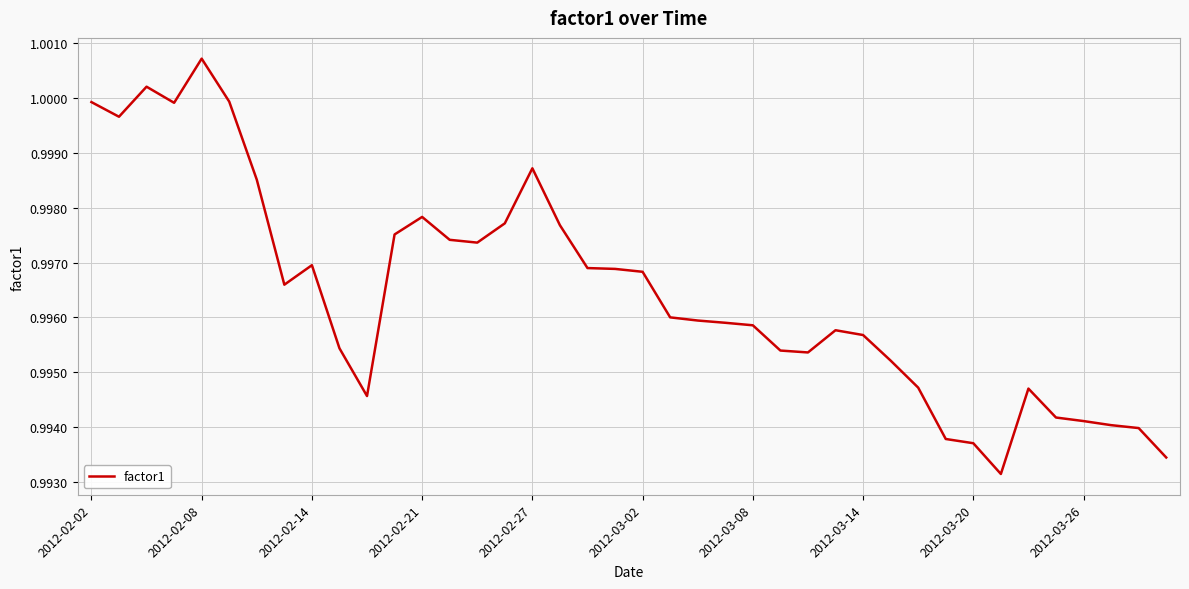

Does the chart display data point markers on the line(s)?

No